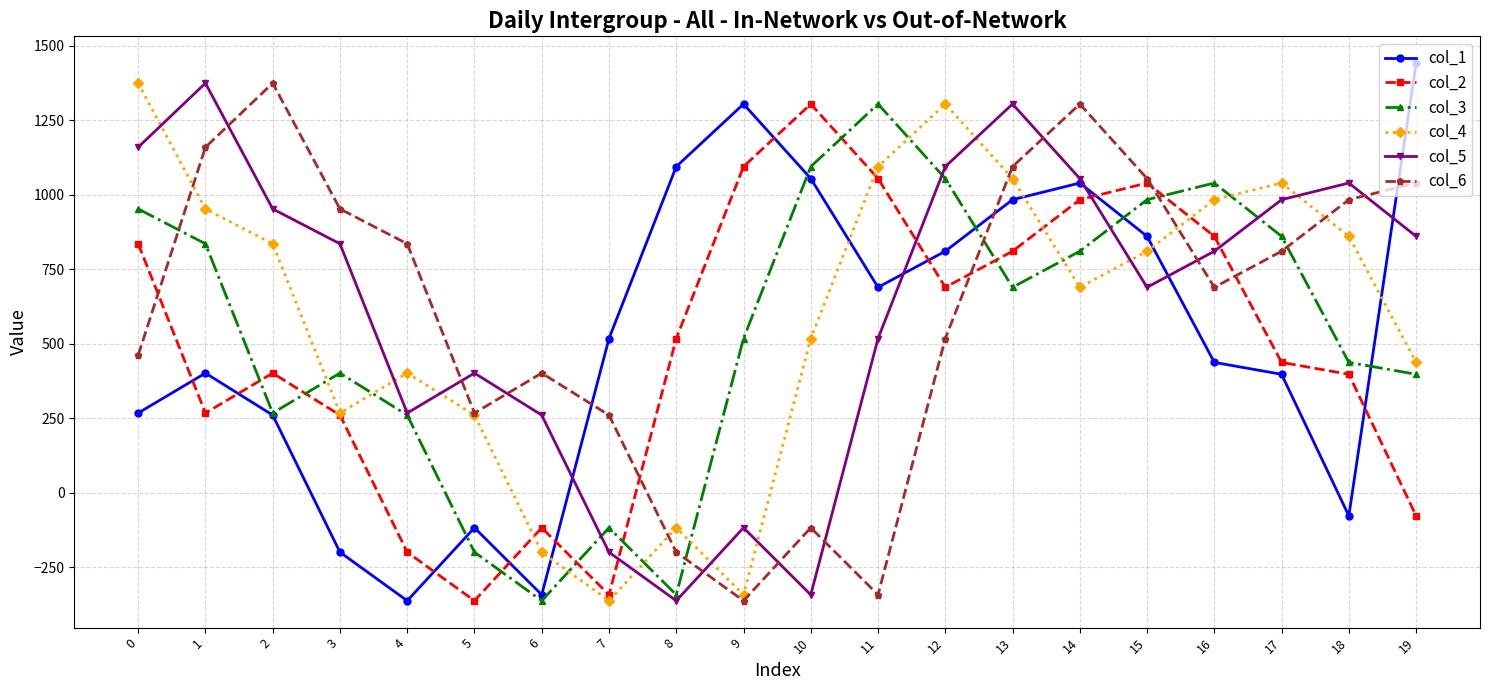

True or false: col_5 has more than 2 points higher than both neighbors.

True